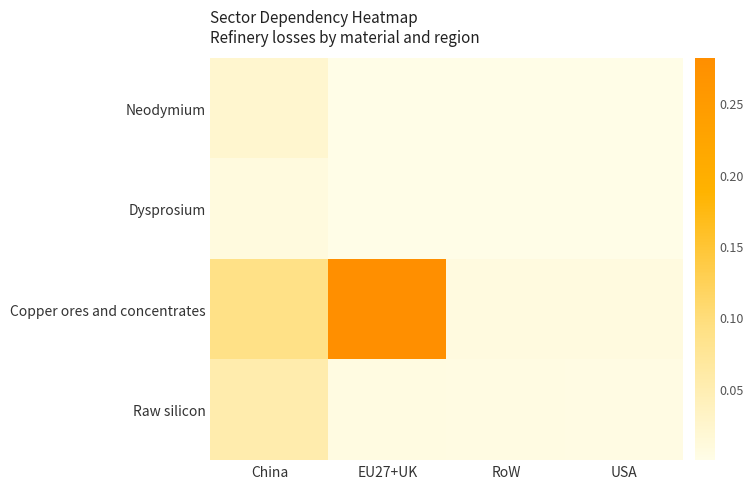

Which series has the widest spread of values?

Copper ores and concentrates